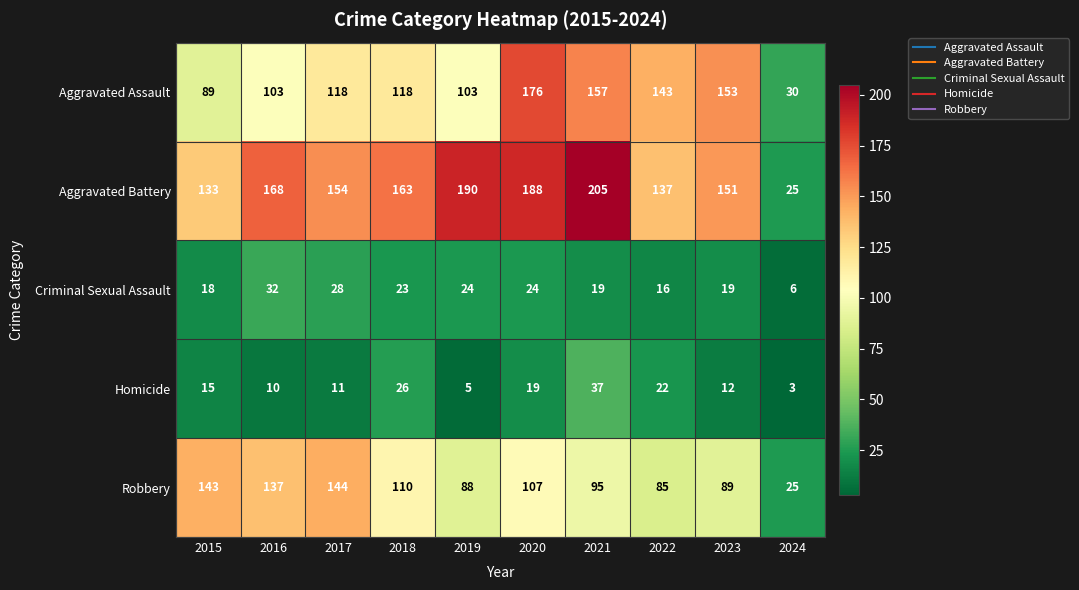

At which category is the sum across all series the highest?

2020